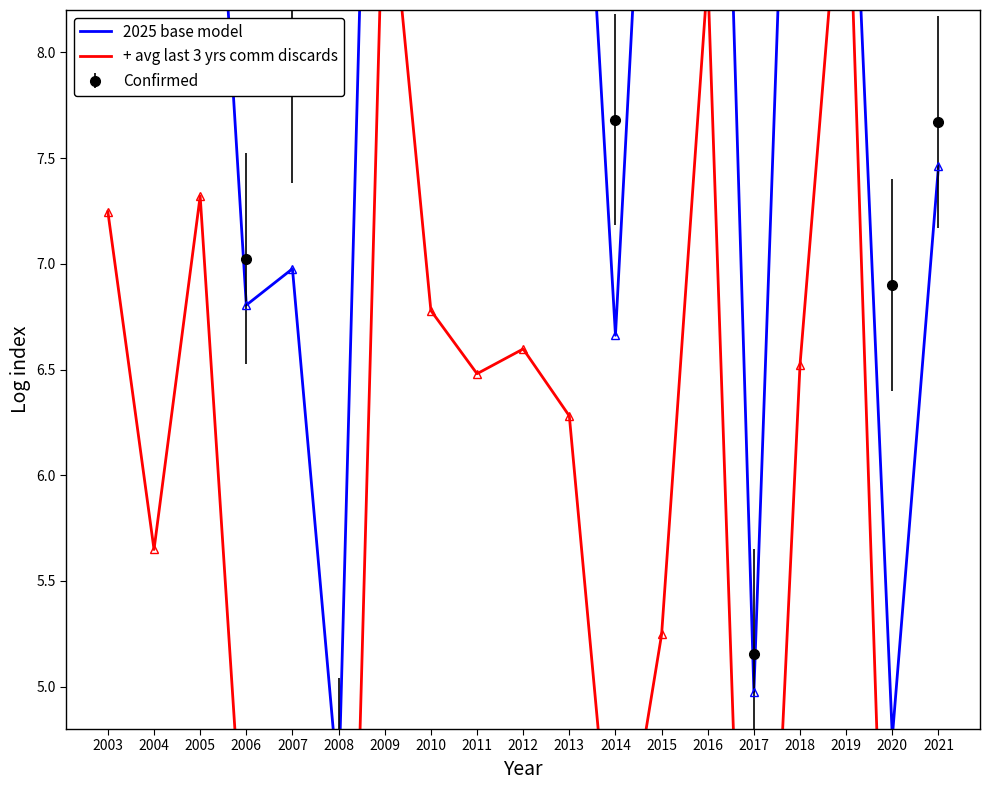

At which category does + avg last 3 yrs comm discards reach its first local peak?

2005